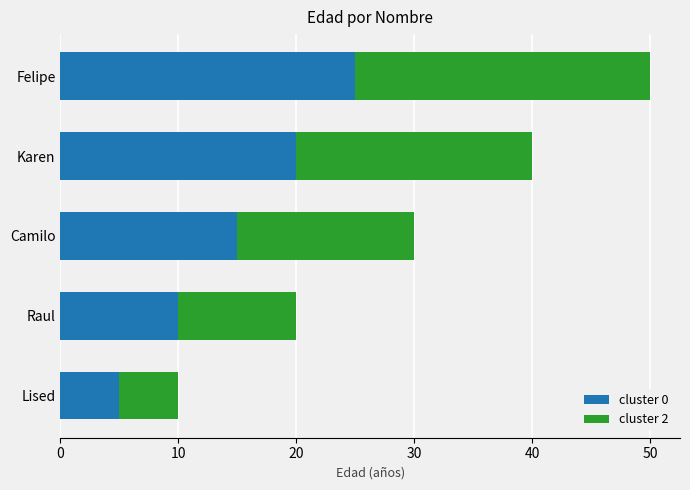

Which category has the highest value in the cluster 0 series?

Felipe